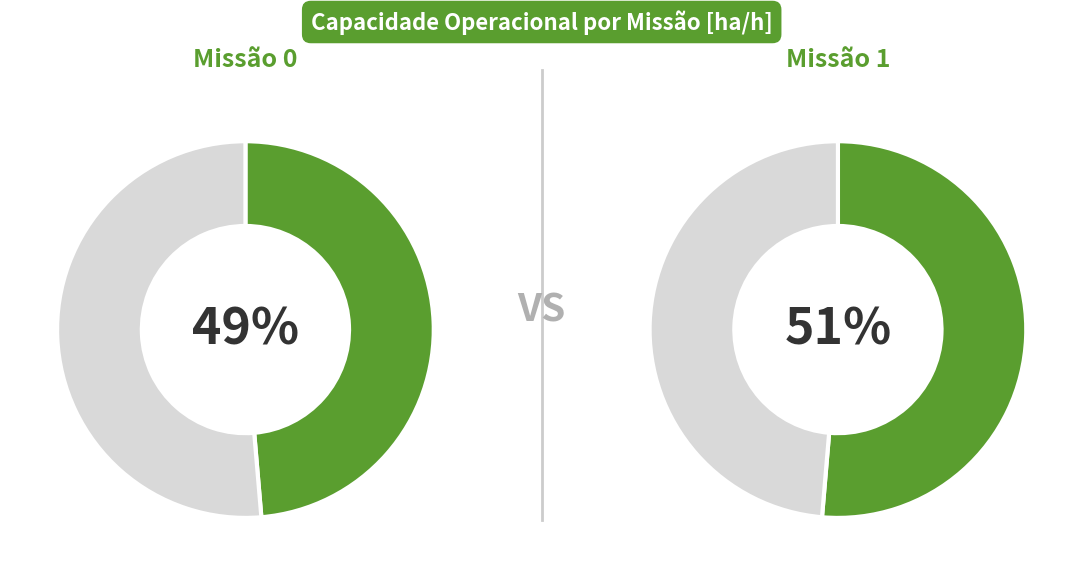

True or false: 1 accounts for 39% of the total.

False